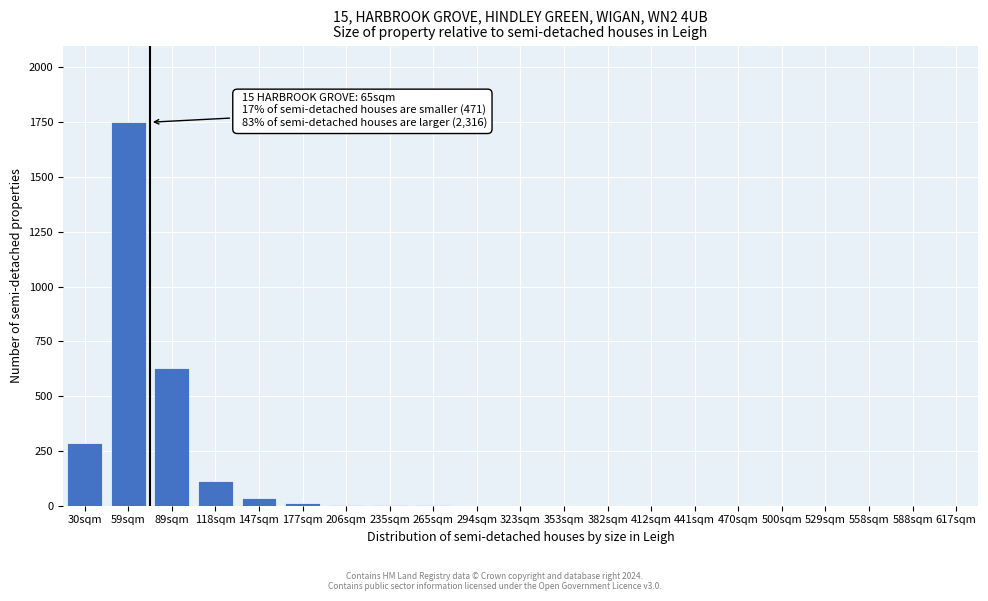

True or false: the data shows 0 at 617sqm.

True